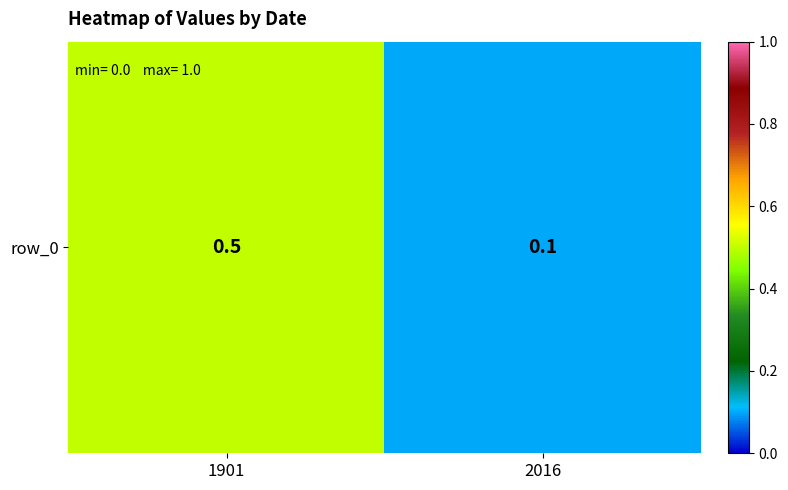

List the labels in order of value, largest first.

1901, 2016